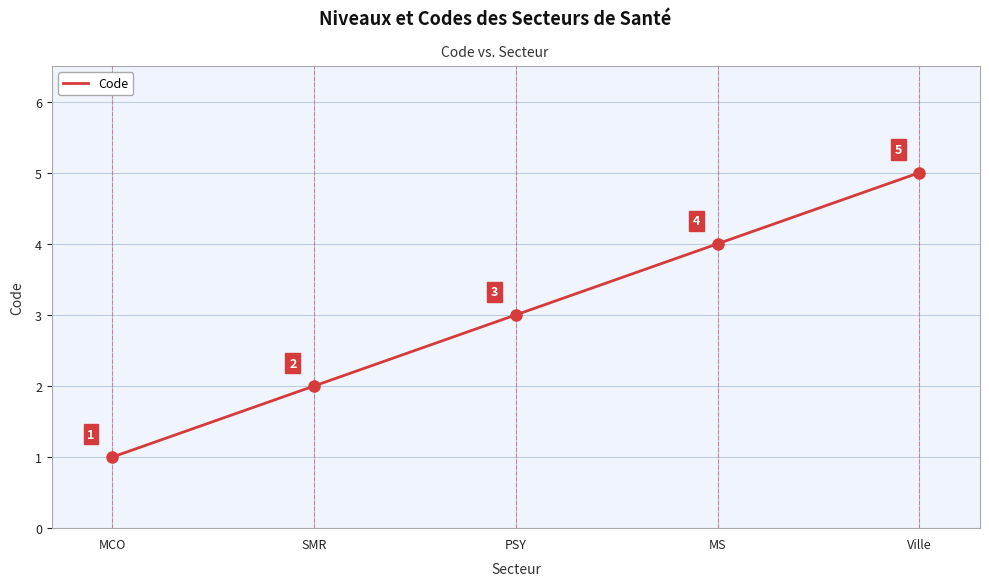

How many values are between 2 and 4?

3